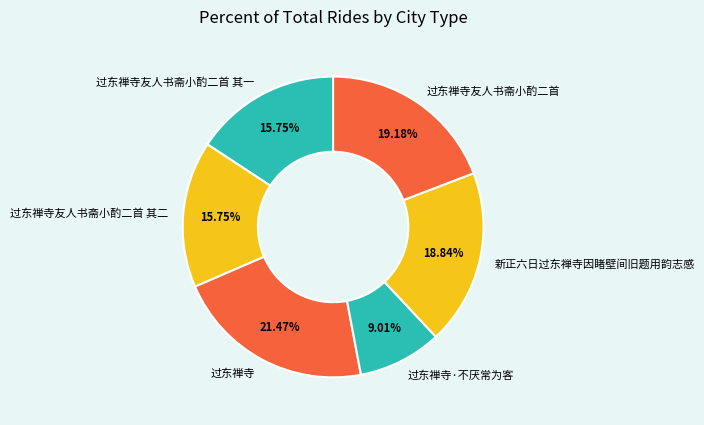

The 新正六日过东禅寺因睹壁间旧题用韵志感 slice represents 6% of the pie. True or false?

False